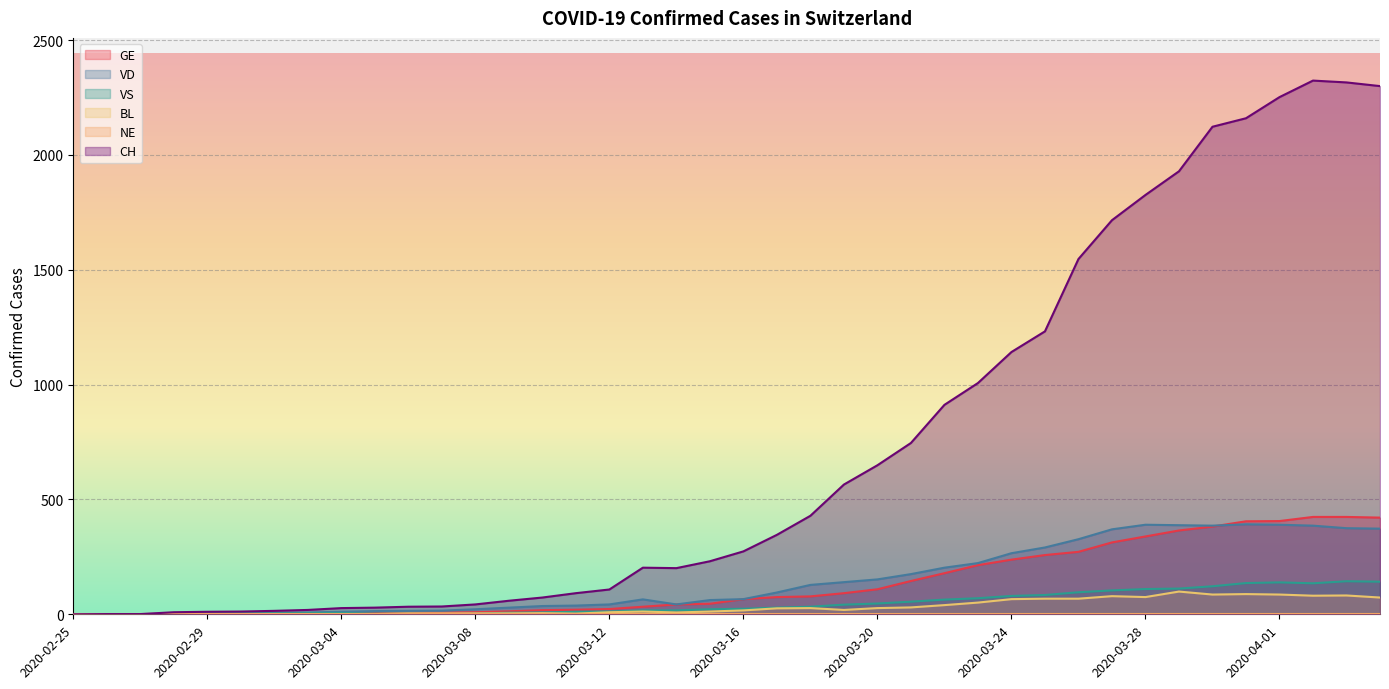

True or false: CH and BL intersect in this chart.

False